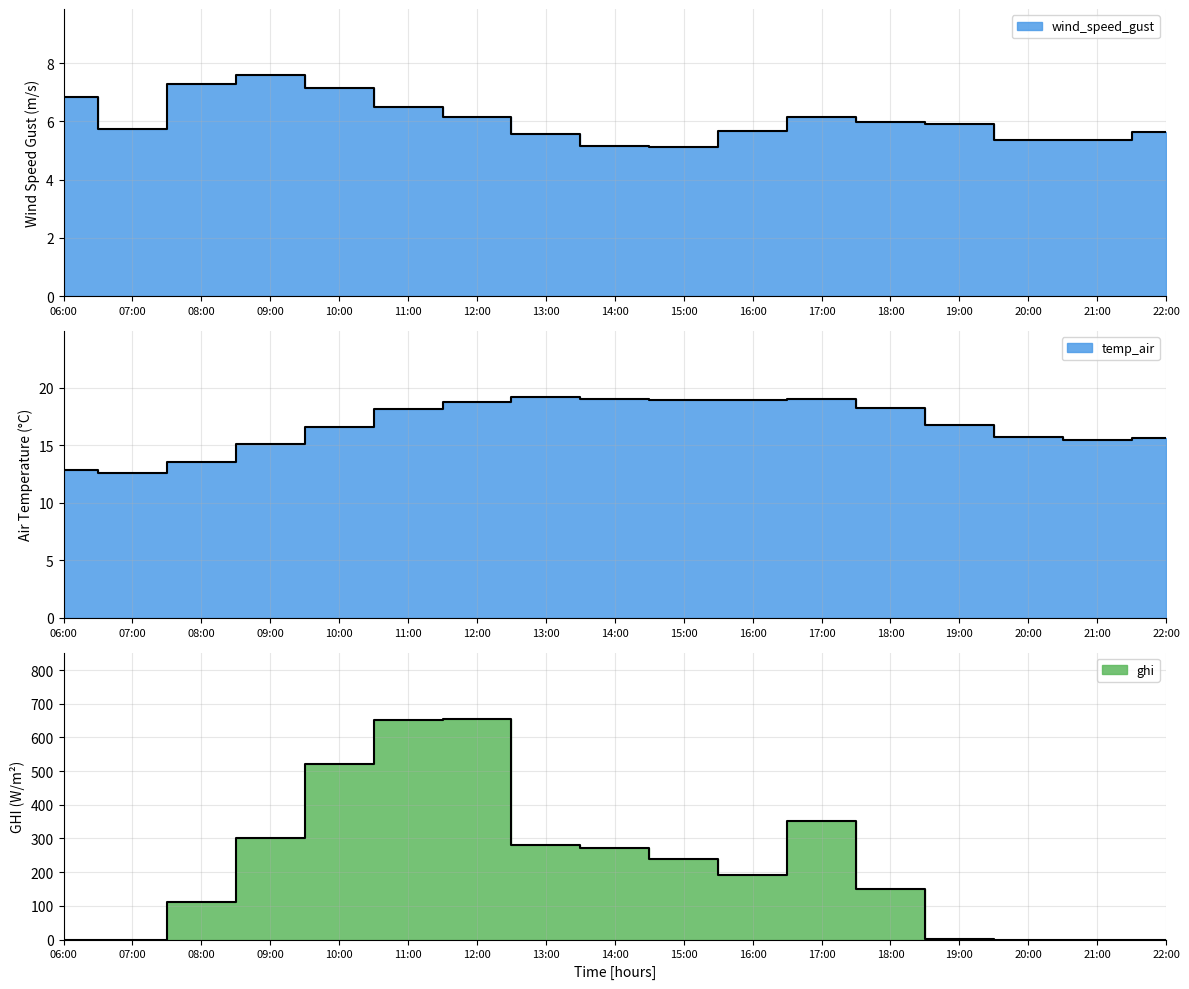

Which category has the highest value across all series?

12:00